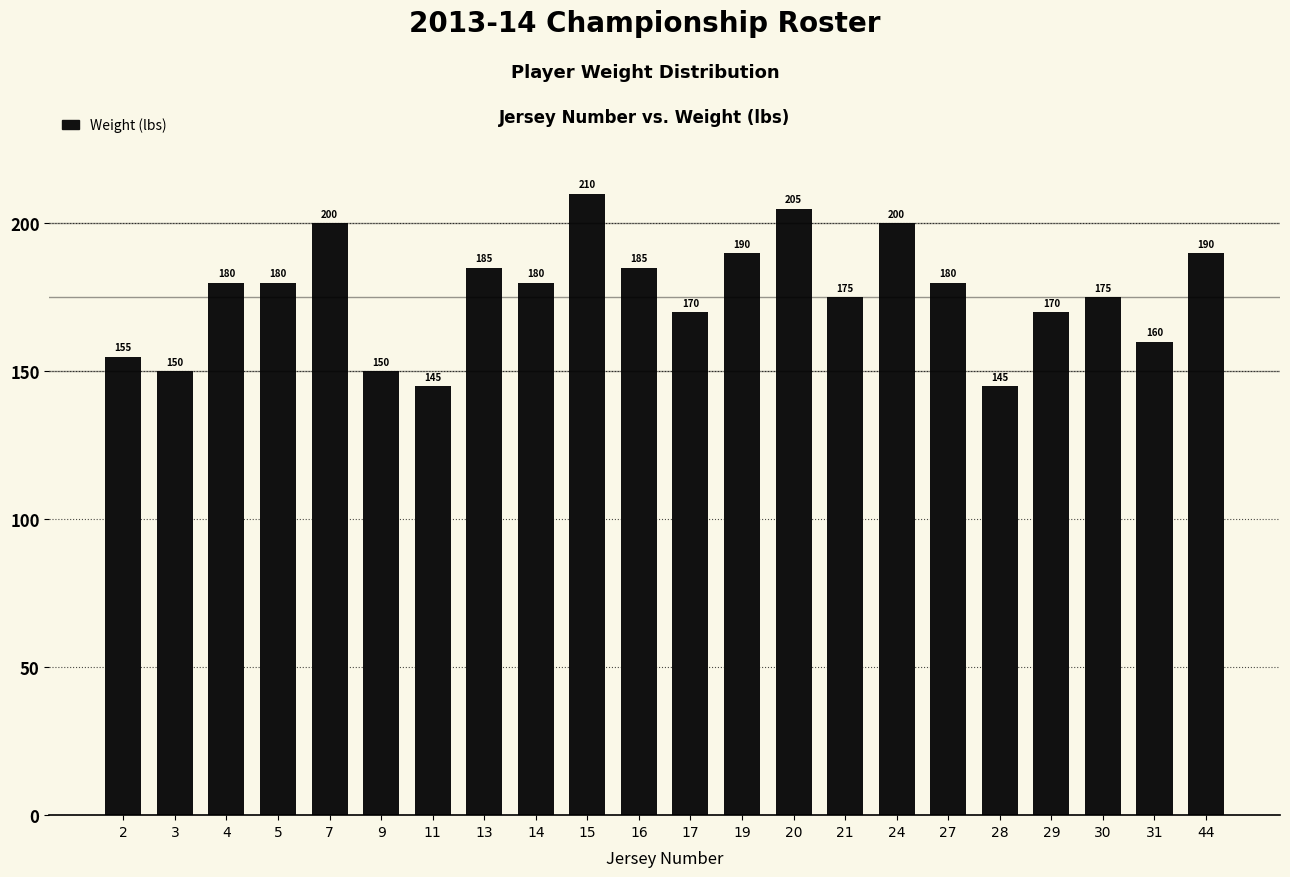

What is the minimum value shown in the chart?

145